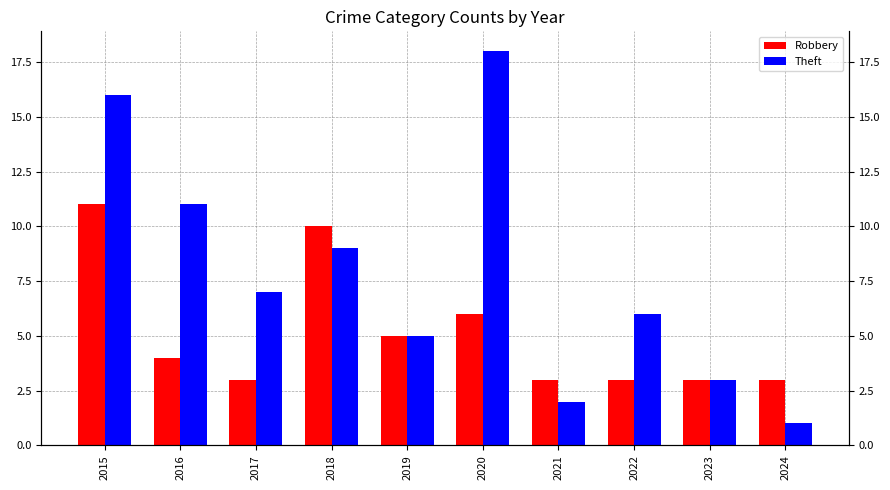

Does the chart contain any negative values?

No